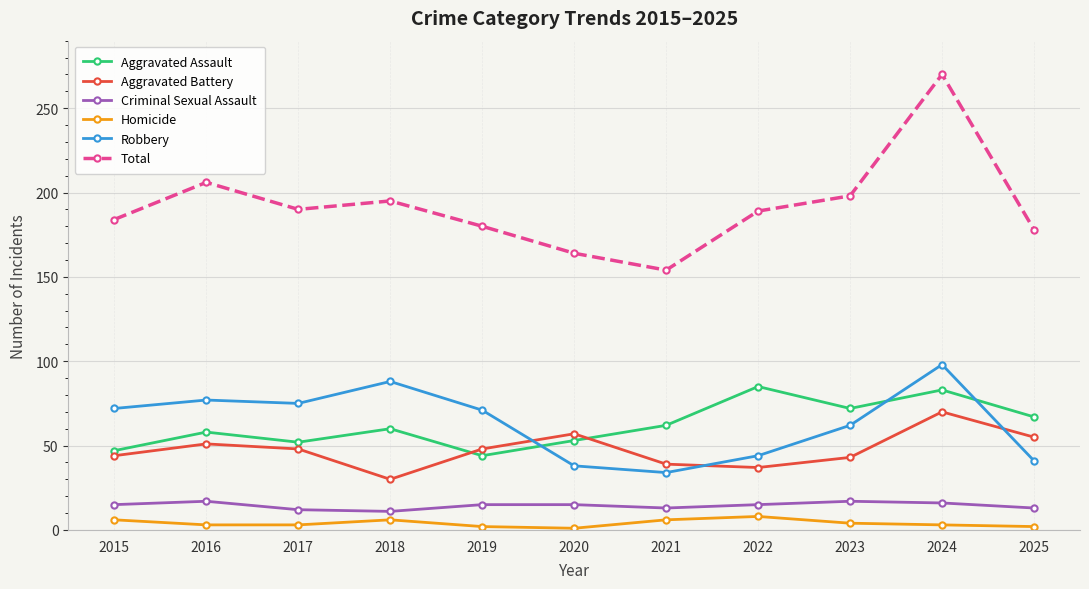

Count the Criminal Sexual Assault values in the range 13 to 16.

7